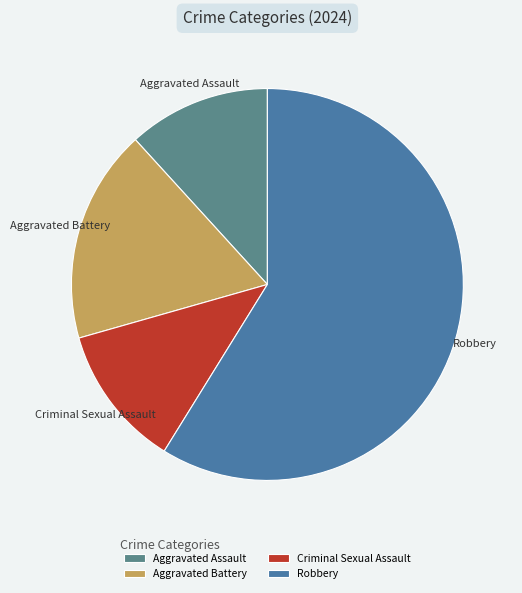

Which has a higher value, Aggravated Battery or Robbery?

Robbery